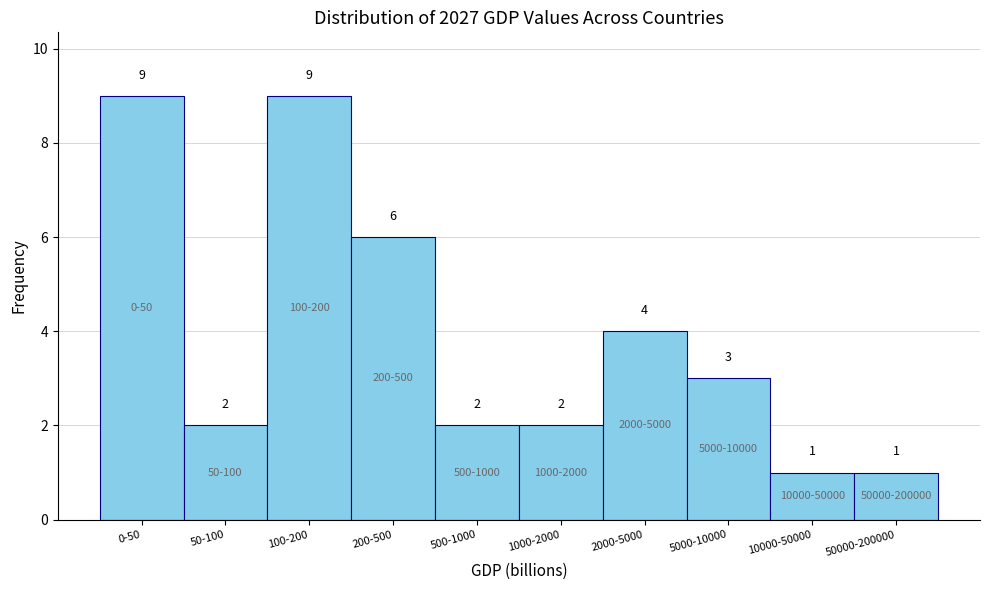

Reading right to left, transcribe all the data shown in this chart.

50000-200000=1	10000-50000=1	5000-10000=3	2000-5000=4	1000-2000=2	500-1000=2	200-500=6	100-200=9	50-100=2	0-50=9